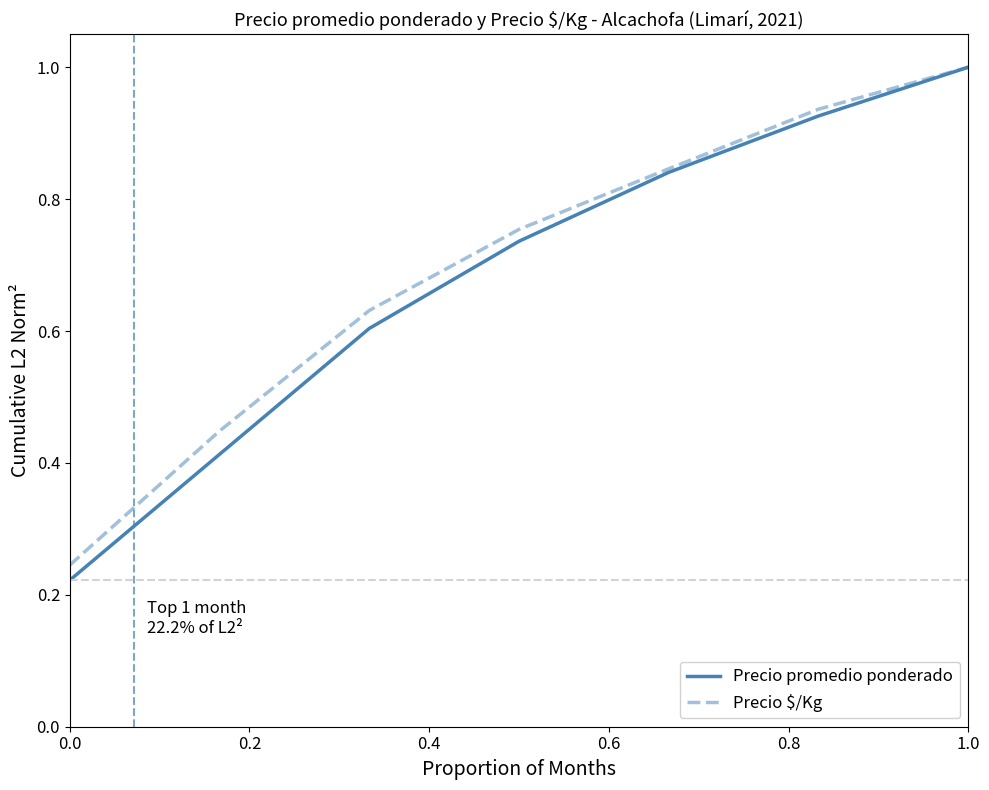

Which series has the widest spread of values?

Precio promedio ponderado